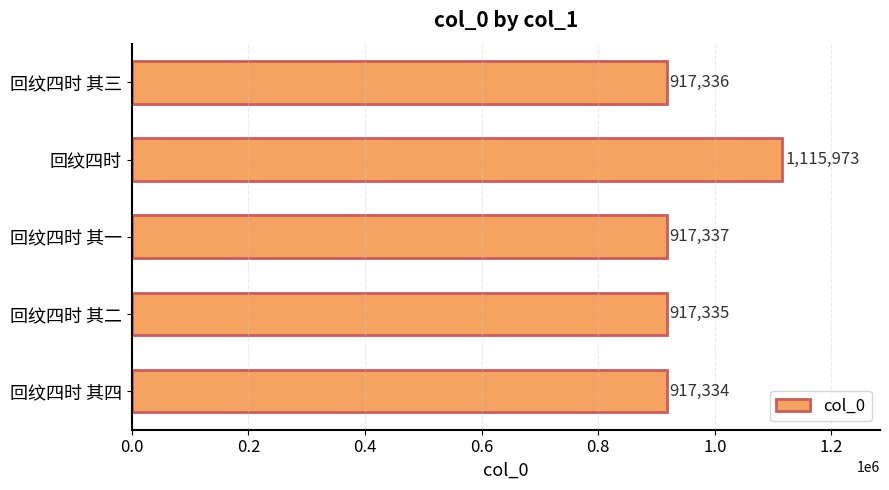

What is the average value?

957063